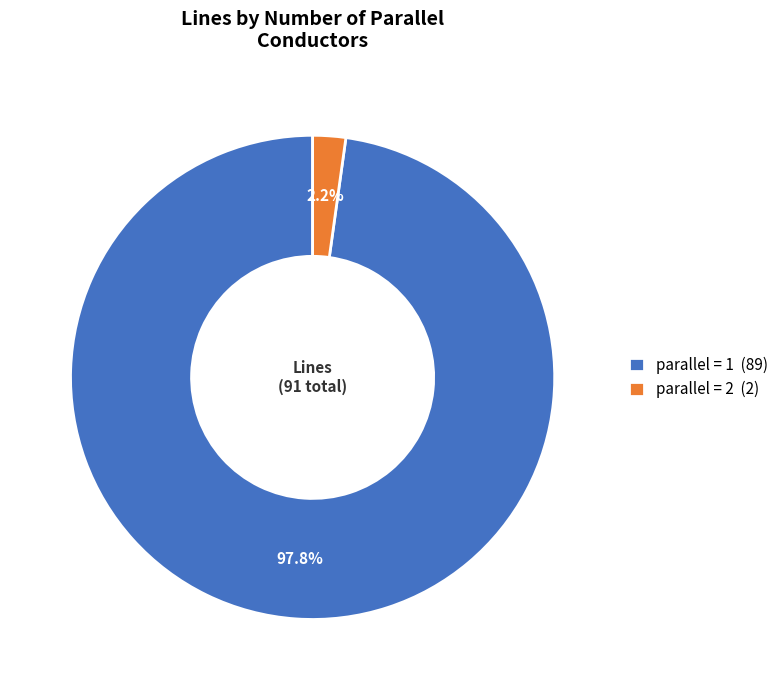

How much of the chart is everything except parallel = 1 (89)?

2.2%